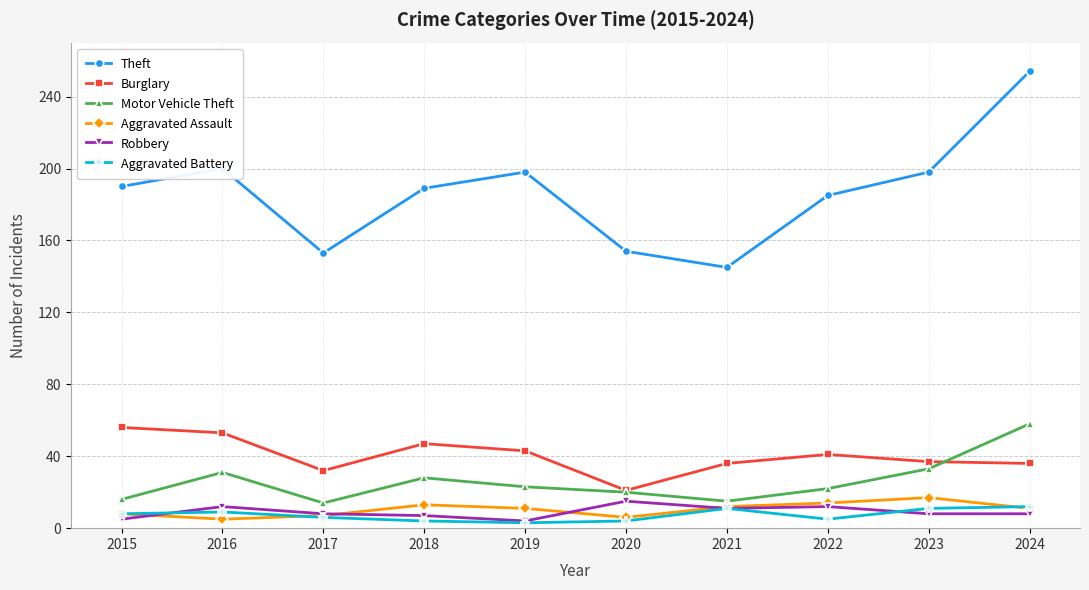

What is the minimum value for Burglary?

21